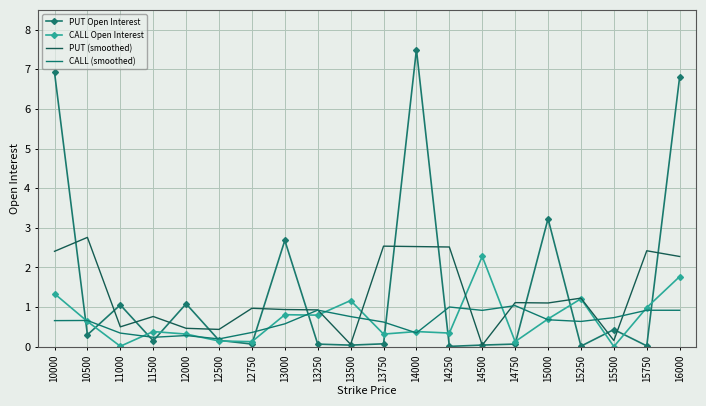

Which series has the largest range (max minus min)?

PUT Open Interest